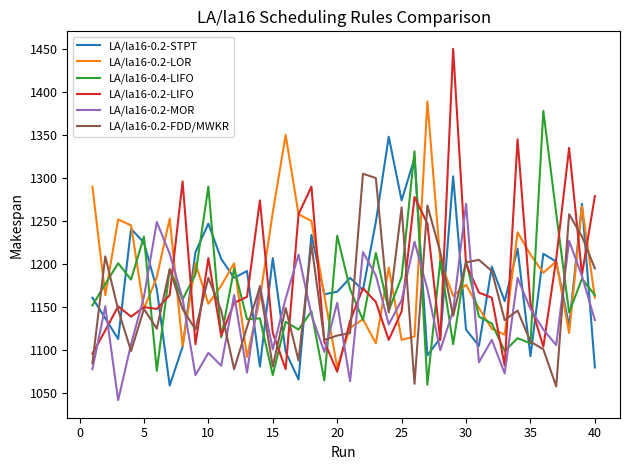

What is the highest value of the LA/la16-0.4-LIFO series?

1378